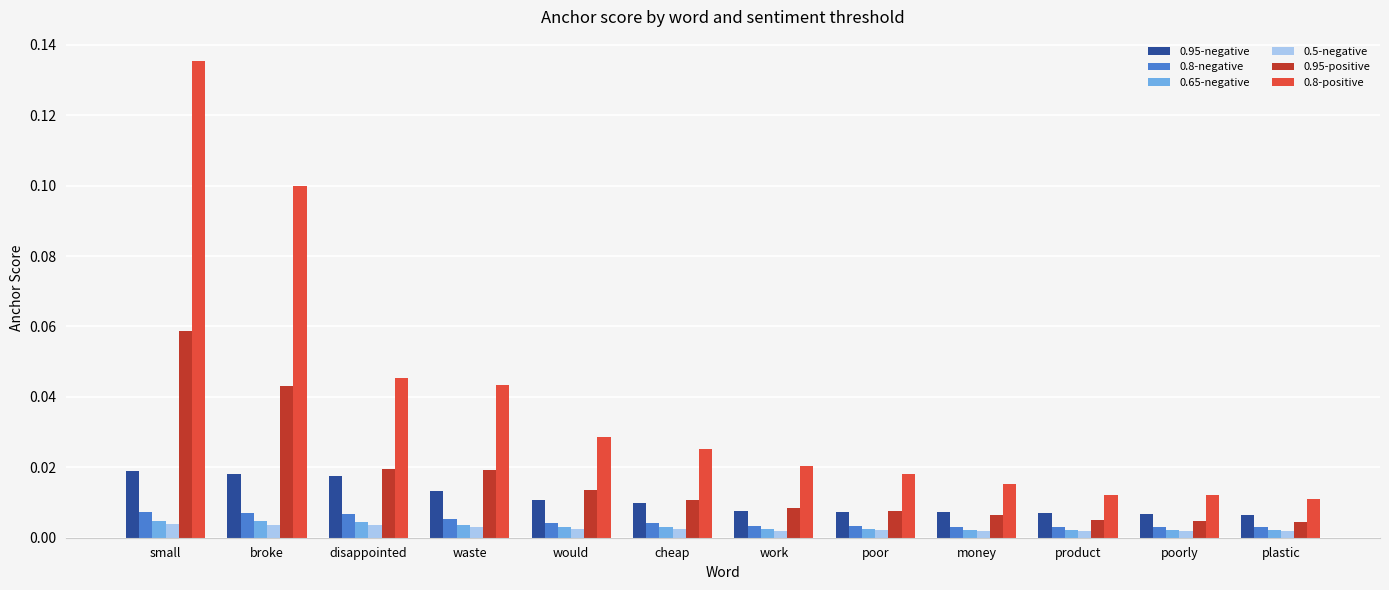

Which label corresponds to the largest value in the chart?

small